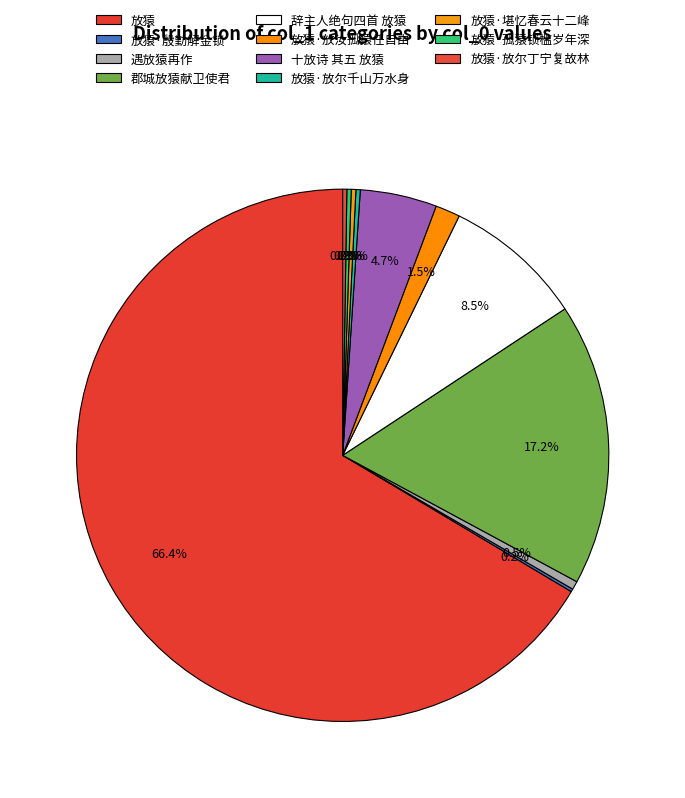

Which category accounts for the majority?

放猿